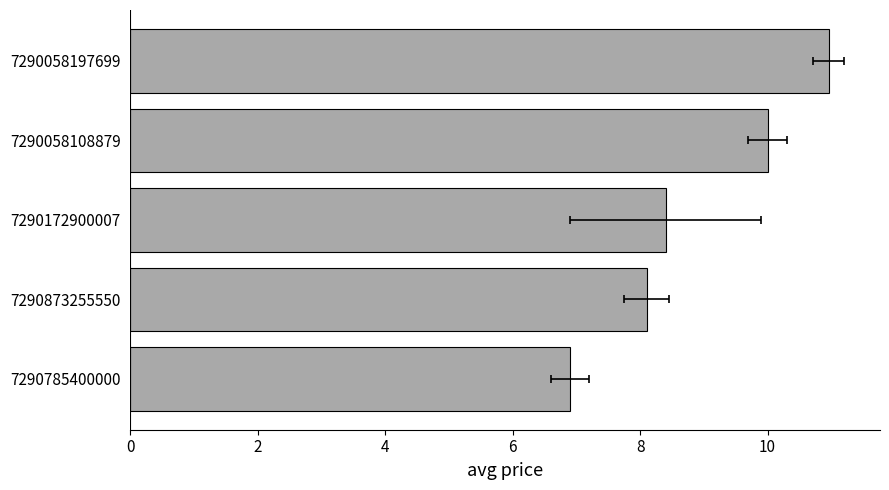

Between 4 and 2, which is larger?

4